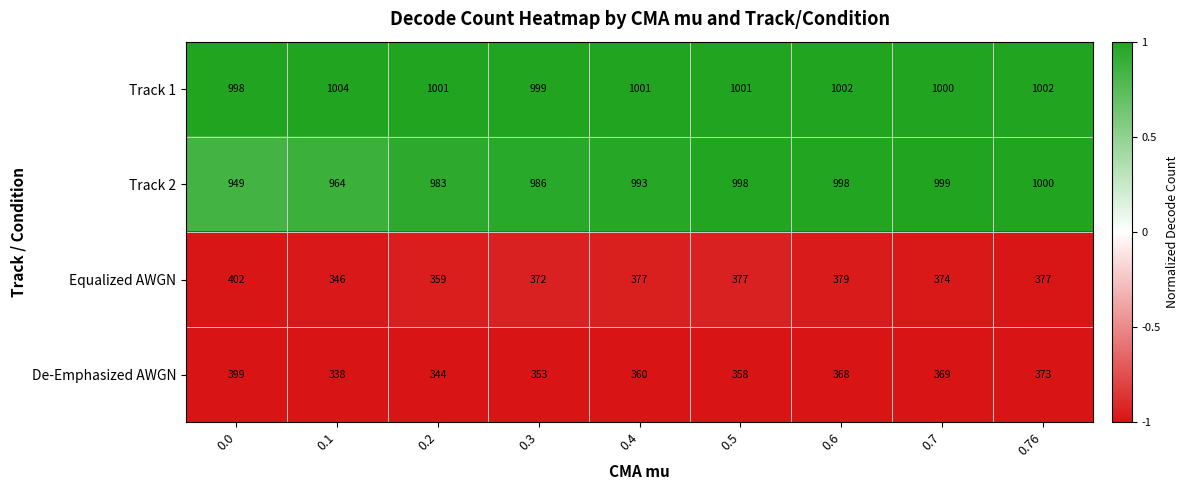

What is the sum of the De-Emphasized AWGN values at 0.2 and 0.76?

717